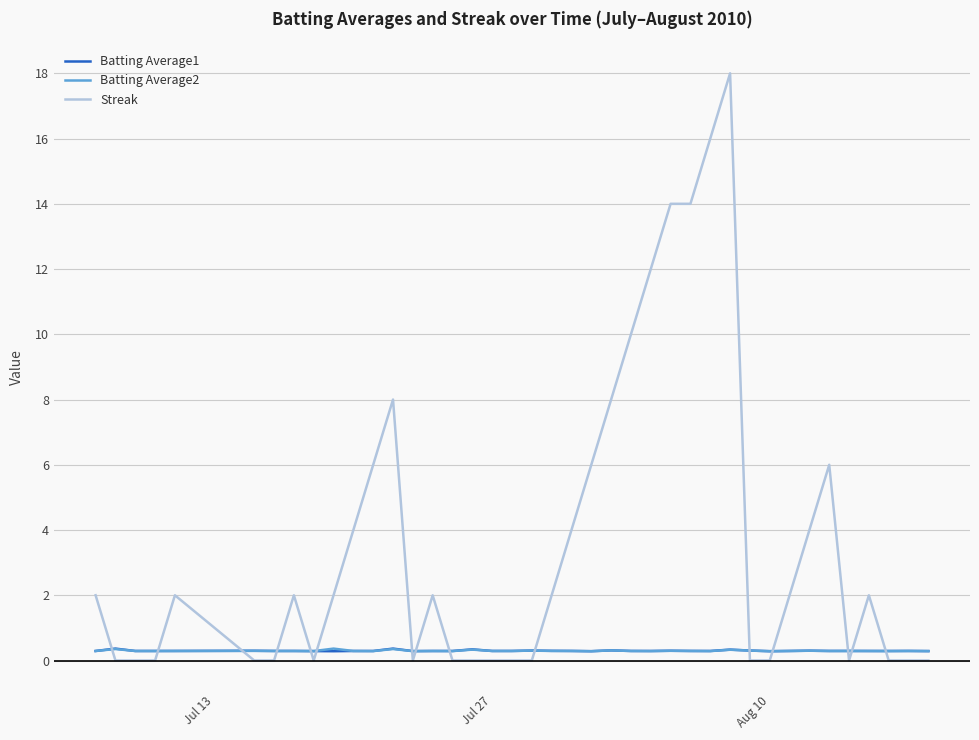

Which series ends up on top after the final intersection of Streak and Batting Average2?

Batting Average2